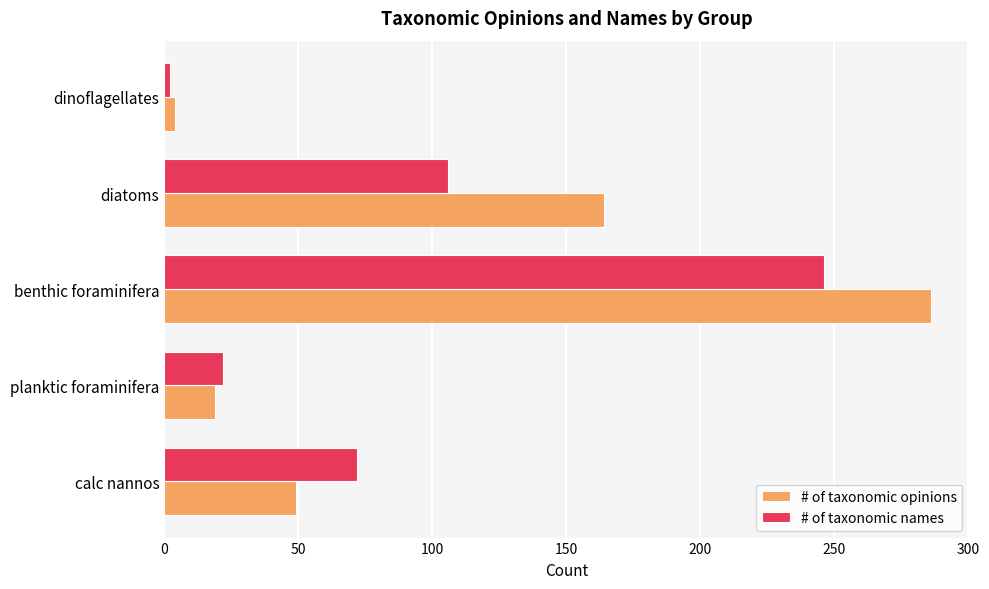

What is the highest value of the # of taxonomic opinions series?

286